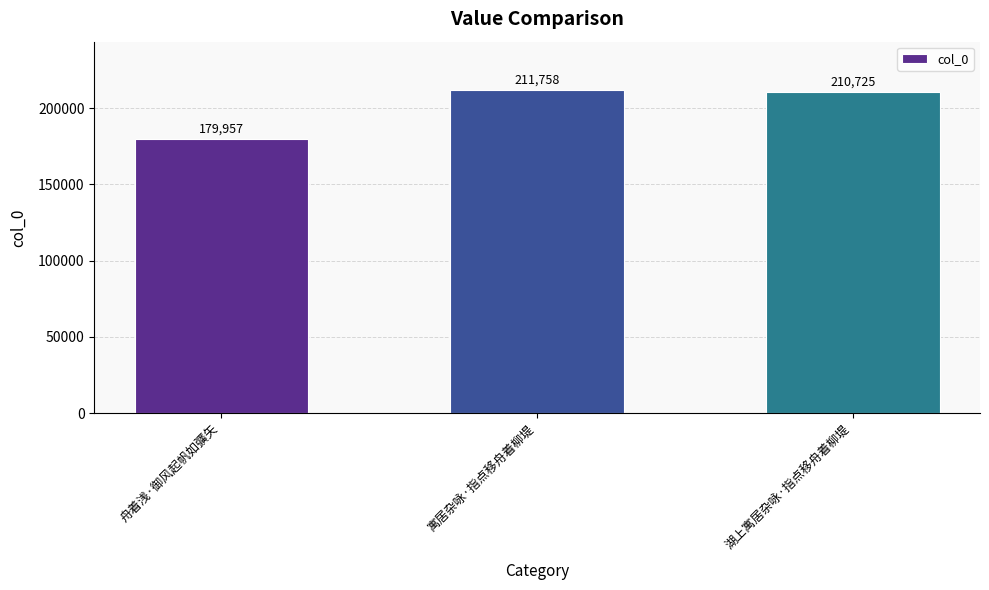

What is the difference between the maximum and second lowest values?

1033